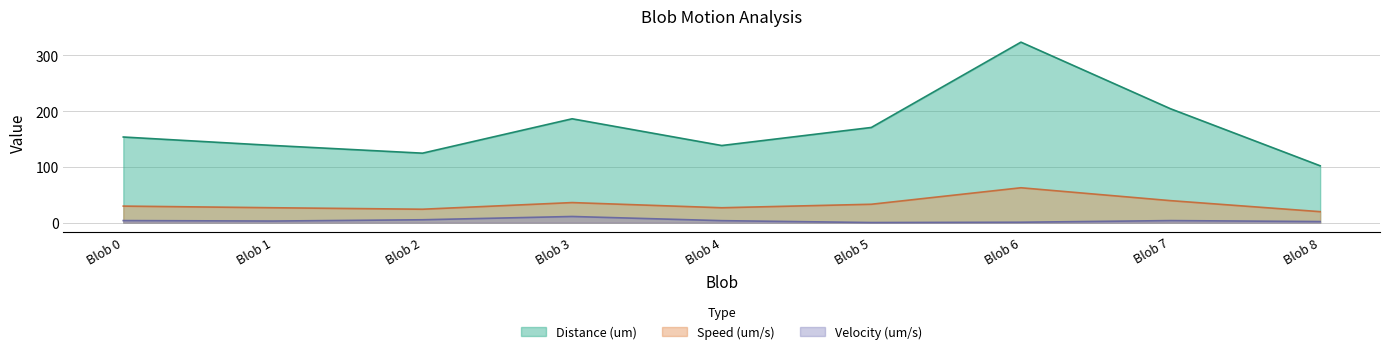

At how many categories does at least one series exceed 236?

1